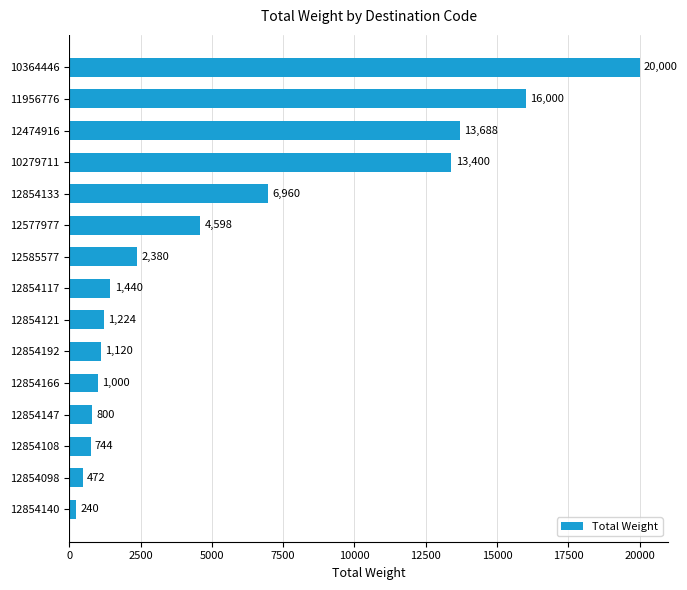

What is the maximum value shown in the chart?

20000